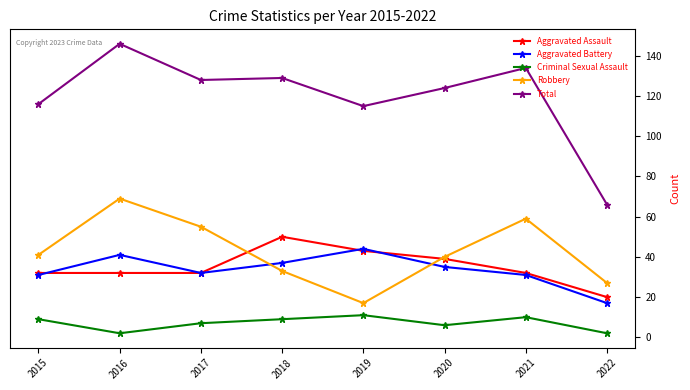

What is the total value across all series at 2022?

132